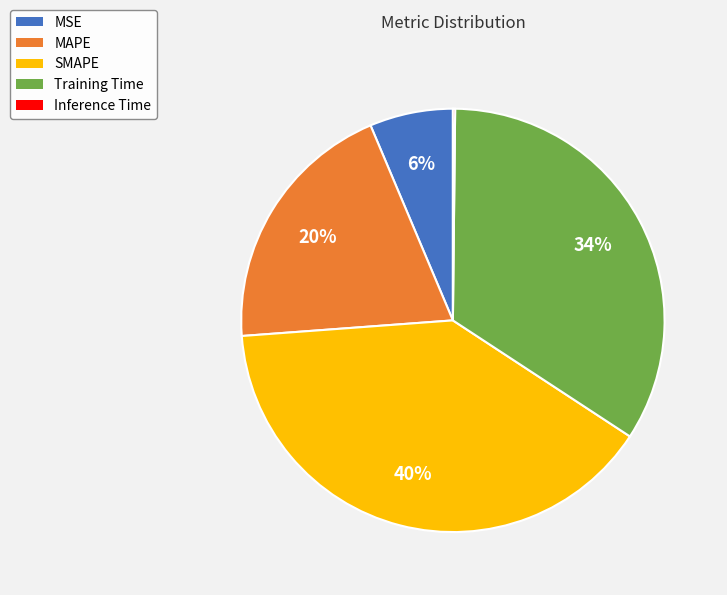

Do MAPE and SMAPE together represent more than half of the pie?

Yes